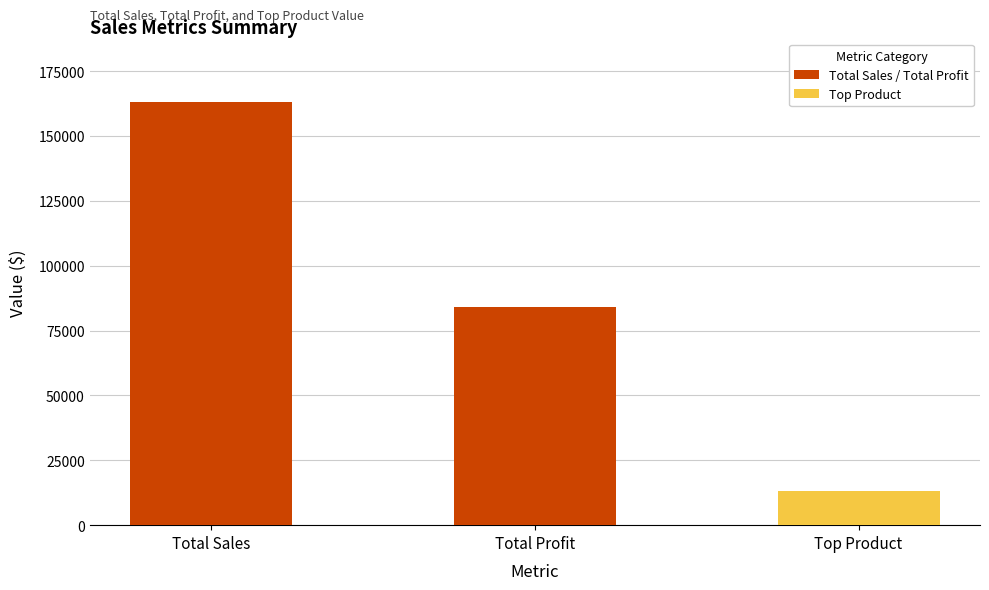

What is the average value?

86772.6